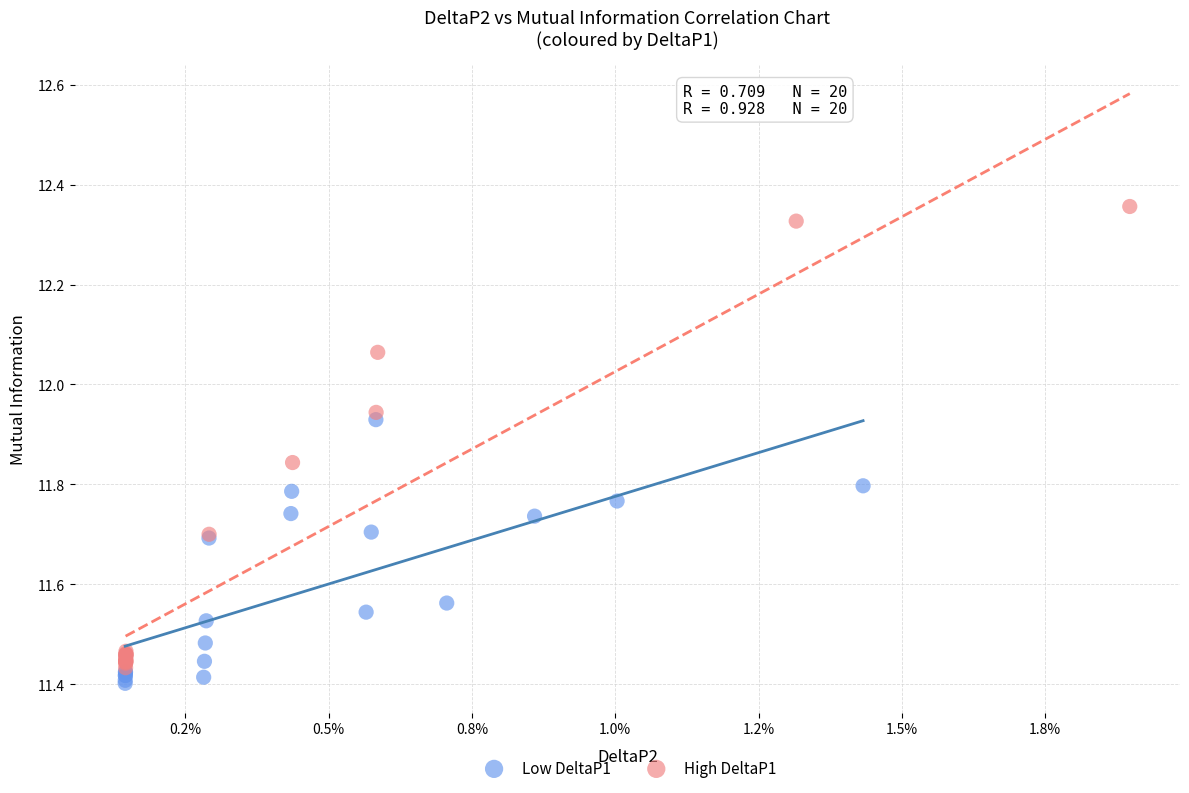

Which series reaches the maximum Y coordinate?

High DeltaP1